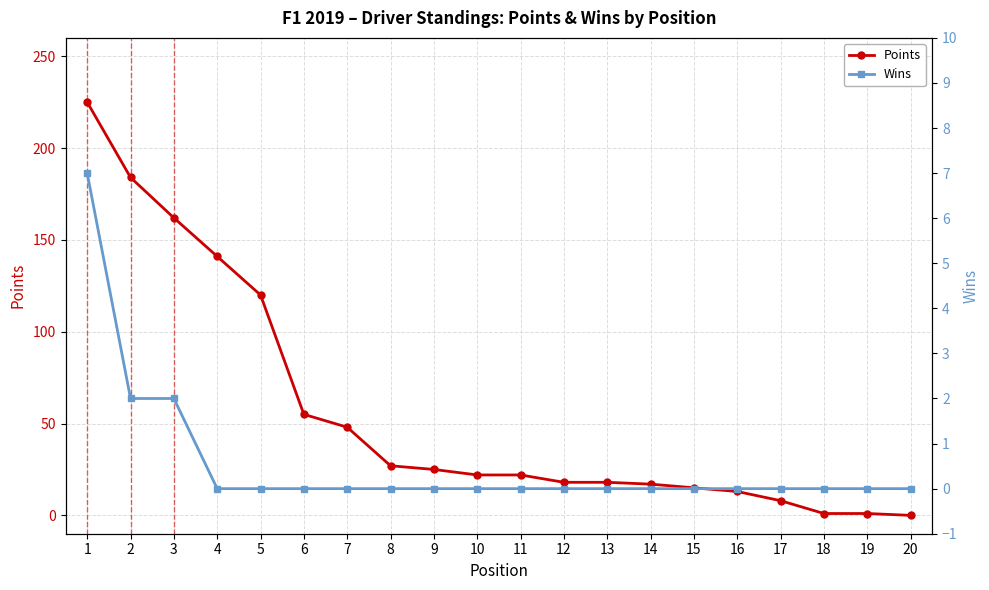

True or false: Wins has more than 1 interior local peaks.

False